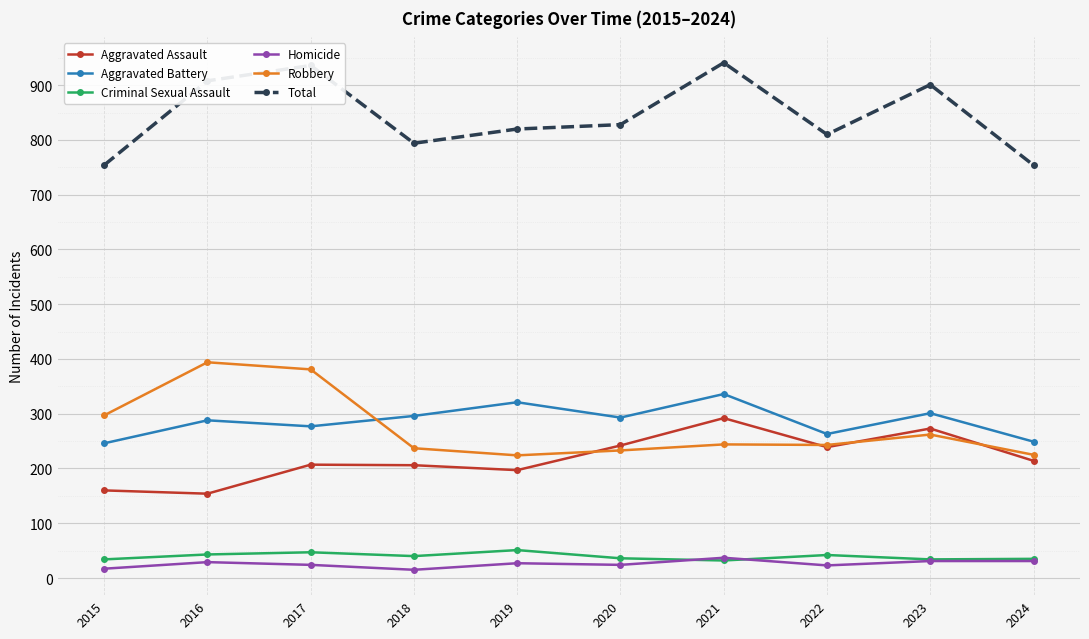

What is the total value across all series at 2019?

1640